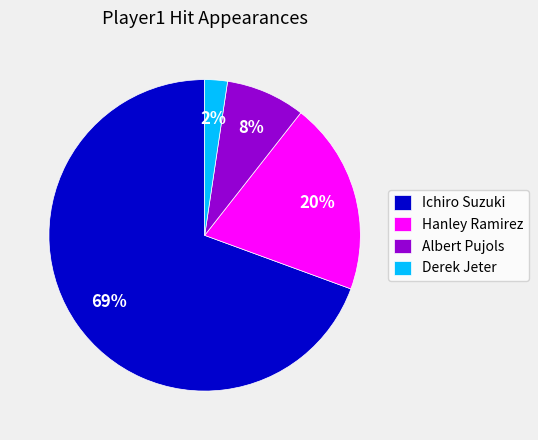

Rank the categories by value from highest to lowest.

Ichiro Suzuki, Hanley Ramirez, Albert Pujols, Derek Jeter